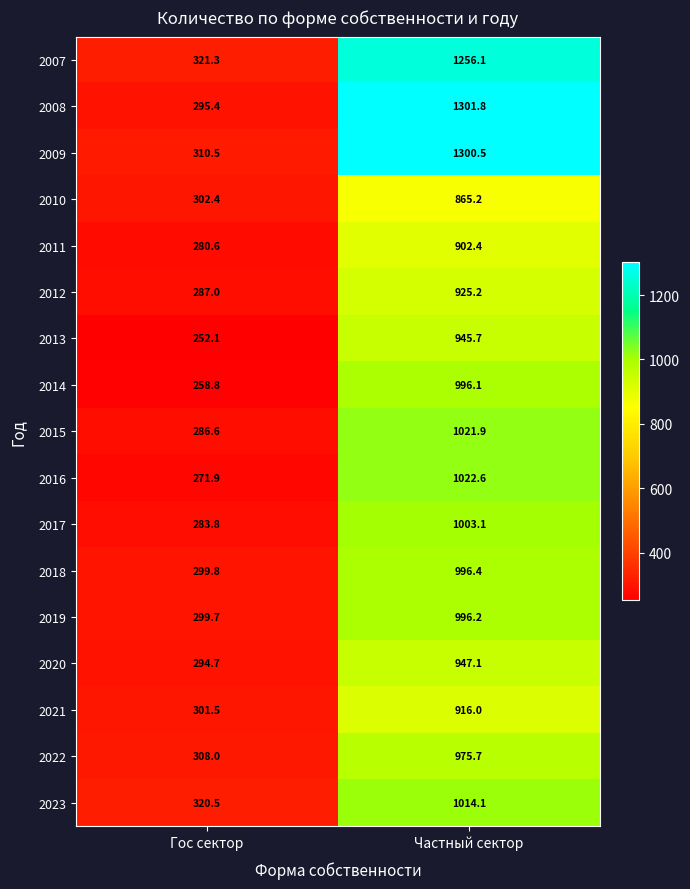

Between Гос сектор and Частный сектор, which series saw the biggest shift?

2008